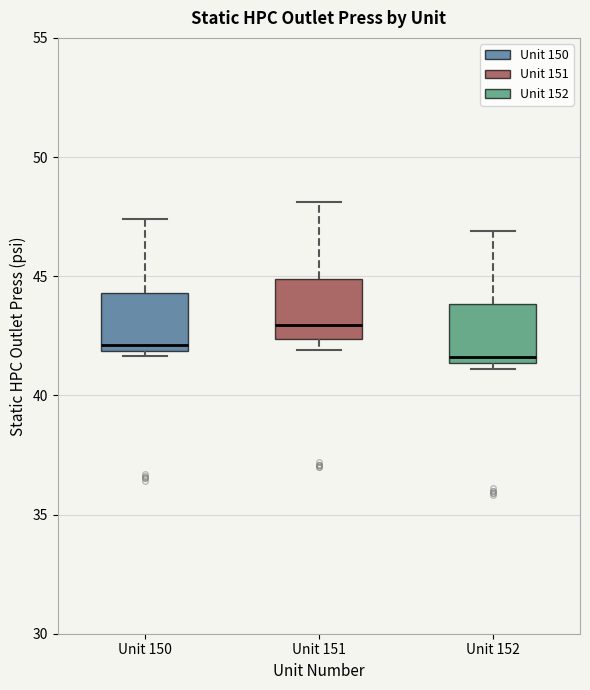

Reading left to right, read every box against the y-axis: the position of its median line, the range the box covers, and the ends of its whiskers. The values are not printed on the chart, so give them approximately, as read against the axis.

Unit 150: median 42.0 (just above the box's lower edge), box 42.0 to 44.5, whiskers 41.5 to 47.5
Unit 151: median 43.0, box 42.5 to 45.0, whiskers 42.0 to 48.0
Unit 152: median 41.5 (just above the box's lower edge), box 41.5 to 44.0, whiskers 41.0 to 47.0